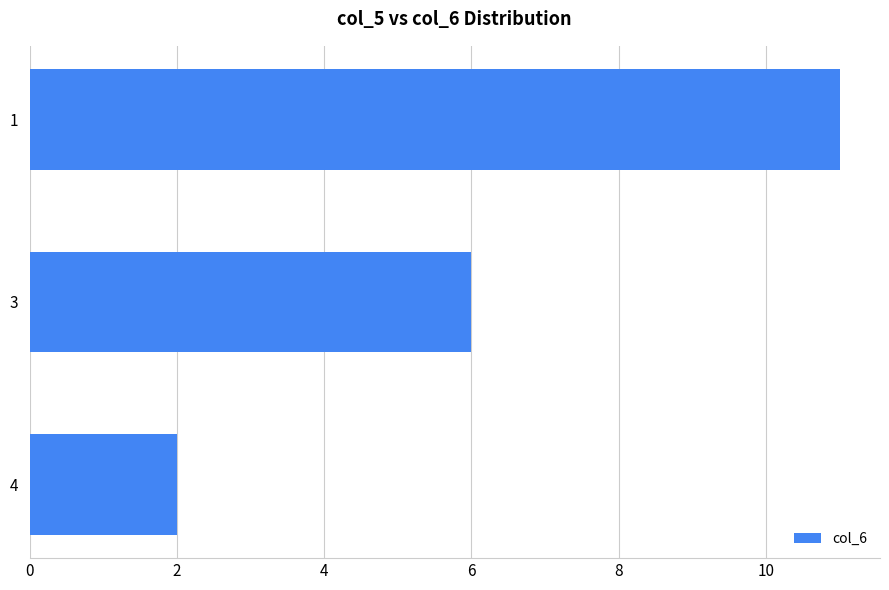

What is the greatest value displayed?

11